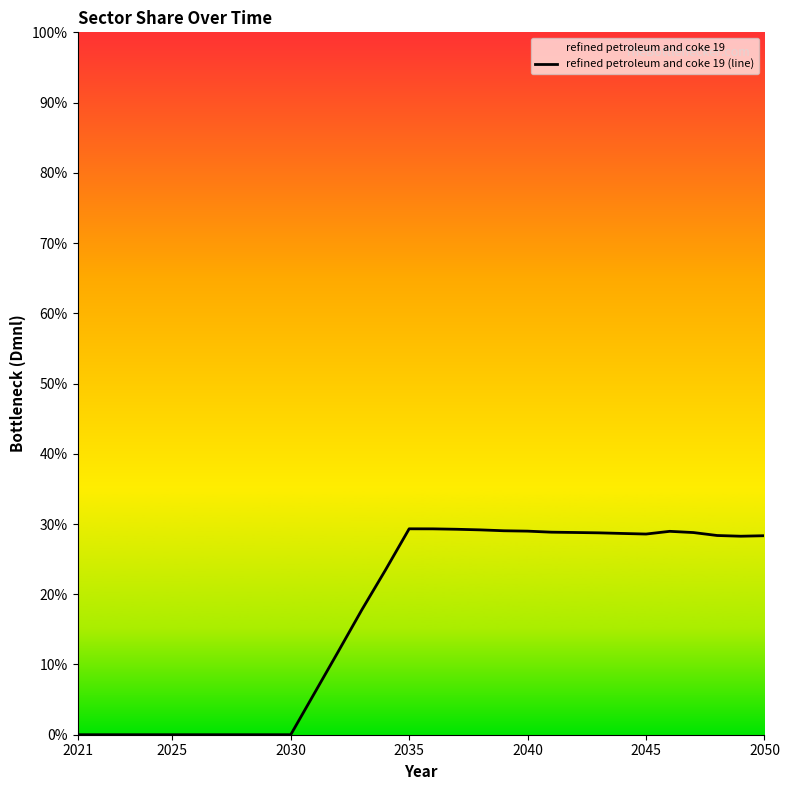

Does the chart display data point markers on the line(s)?

No